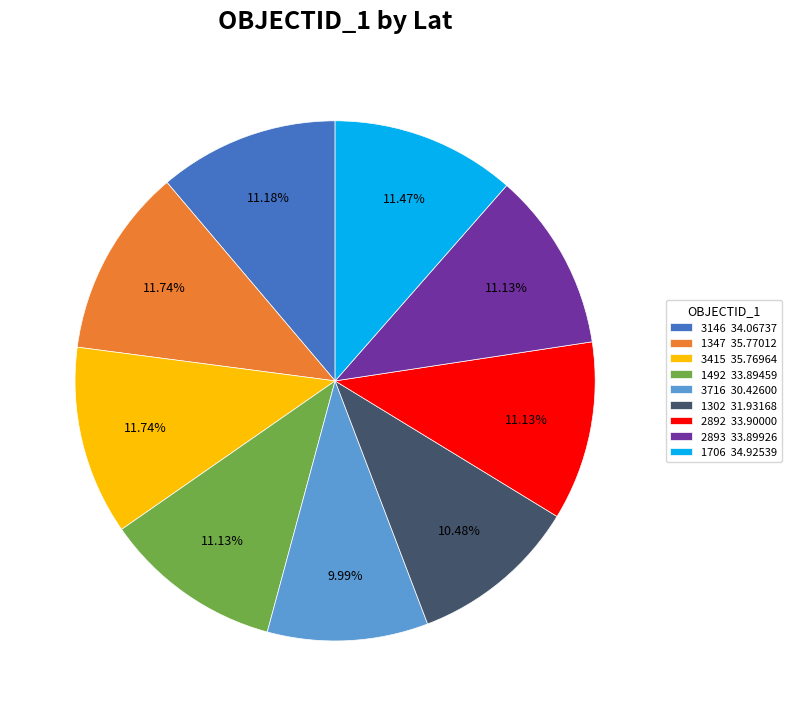

True or false: 3146 accounts for 26% of the total.

False